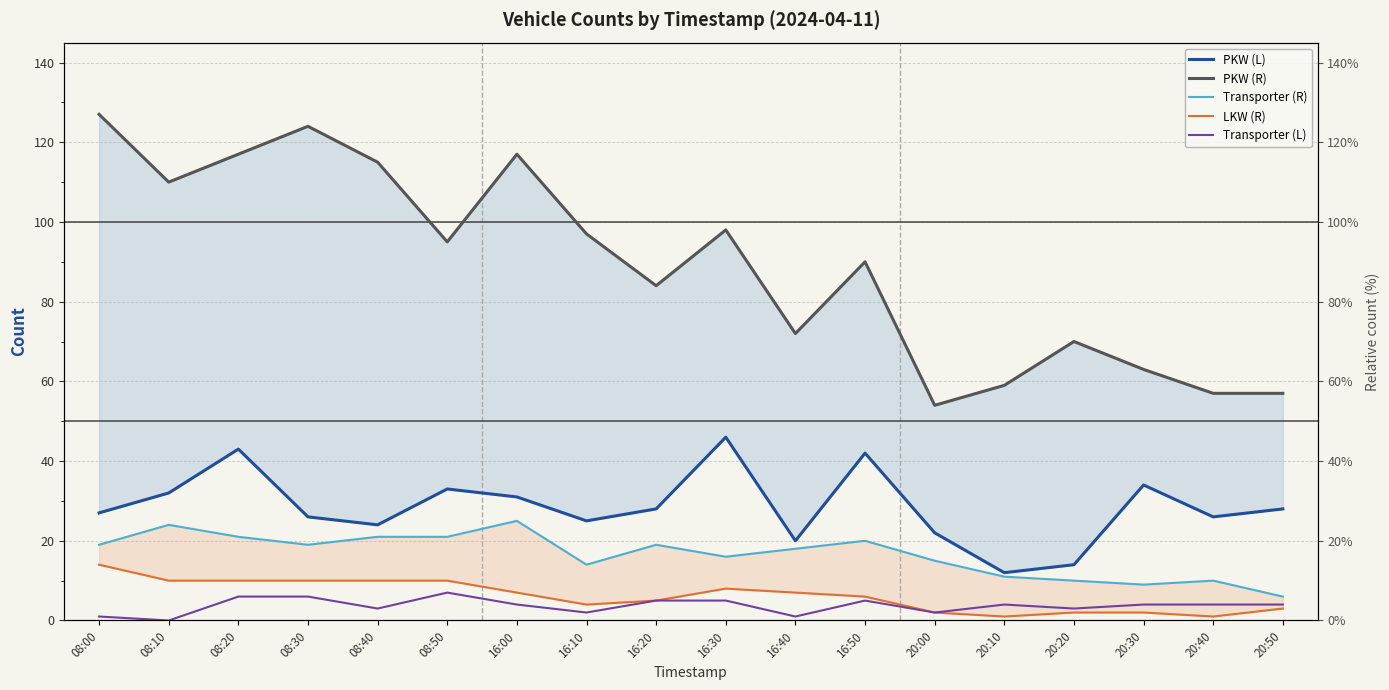

True or false: Transporter (L) and Transporter (R) cross at least once.

False